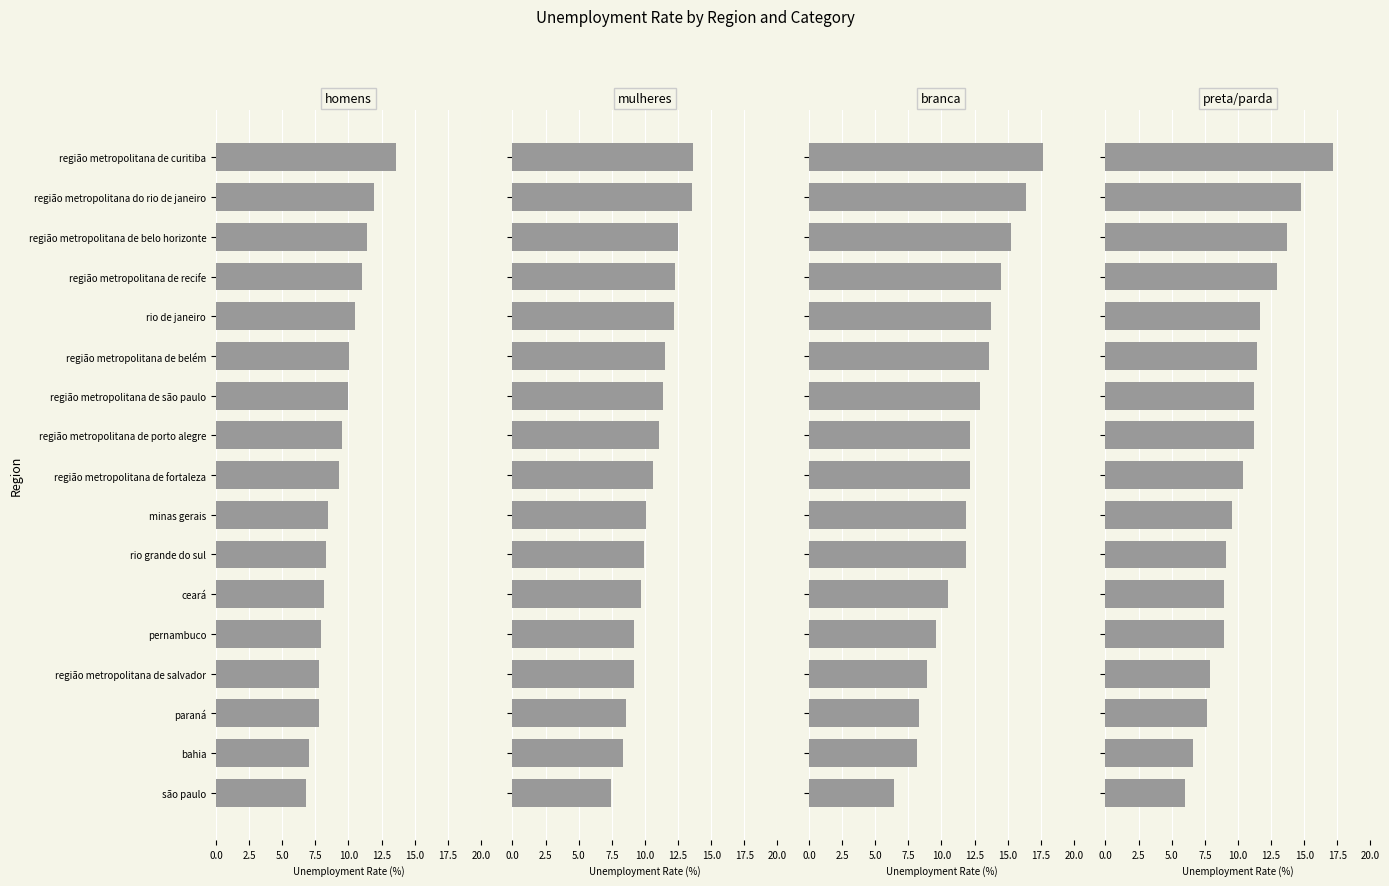

Rank the series by their maximum value, from highest to lowest.

branca, preta/parda, mulheres, homens